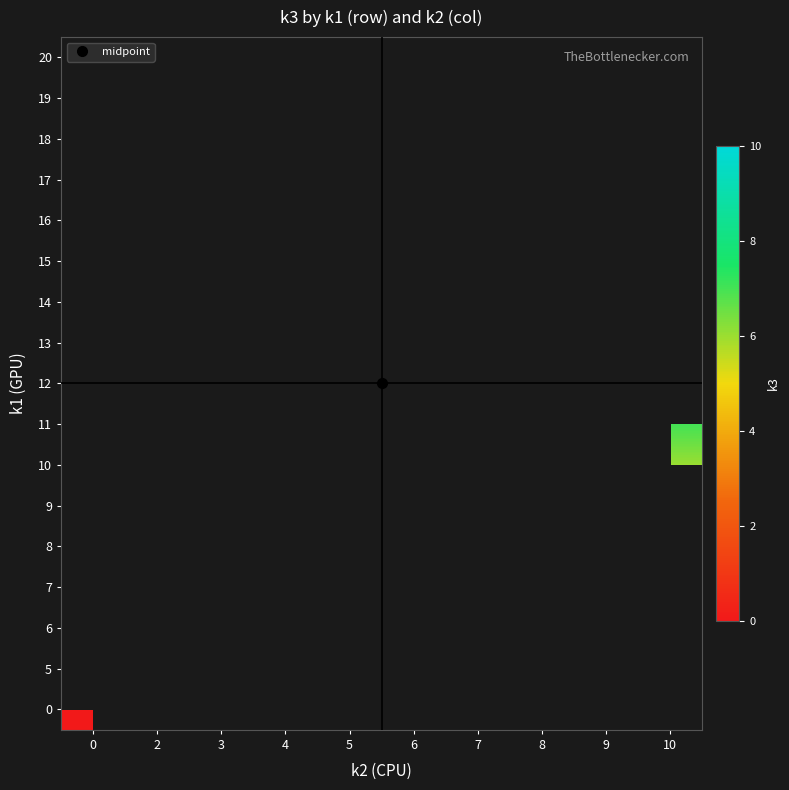

Is it true that 9 equals 8.3 at 9?

False